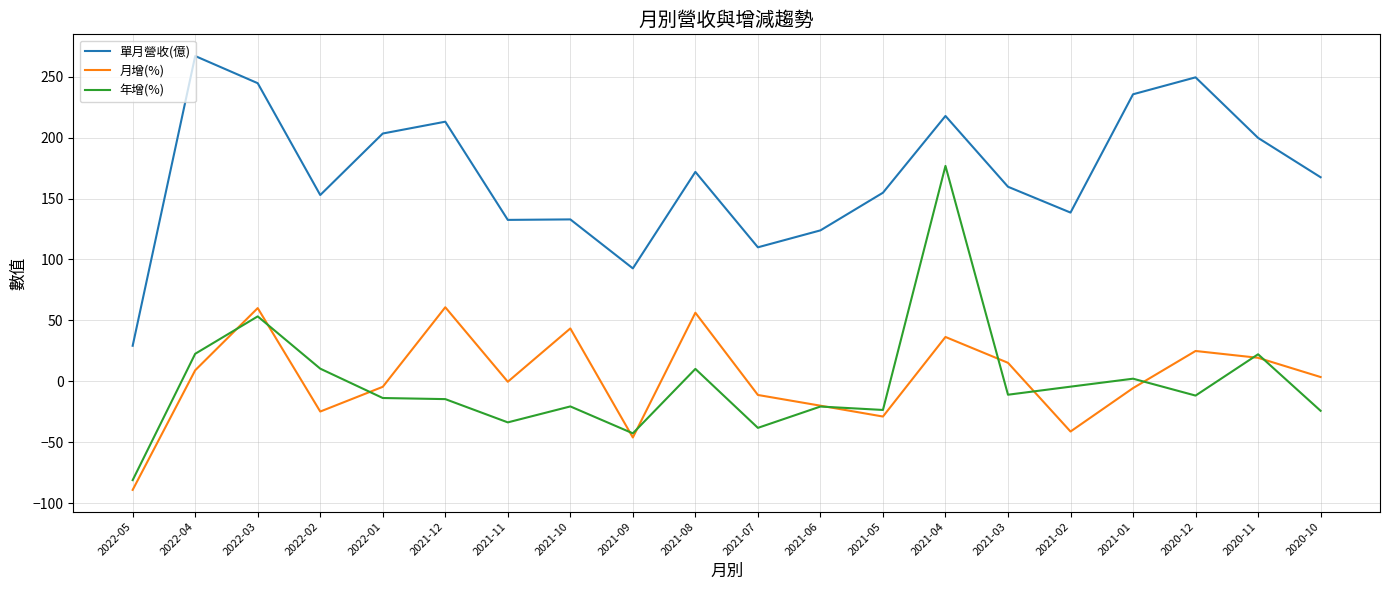

Rank the series by their maximum value, from highest to lowest.

單月營收(億), 年增(%), 月增(%)